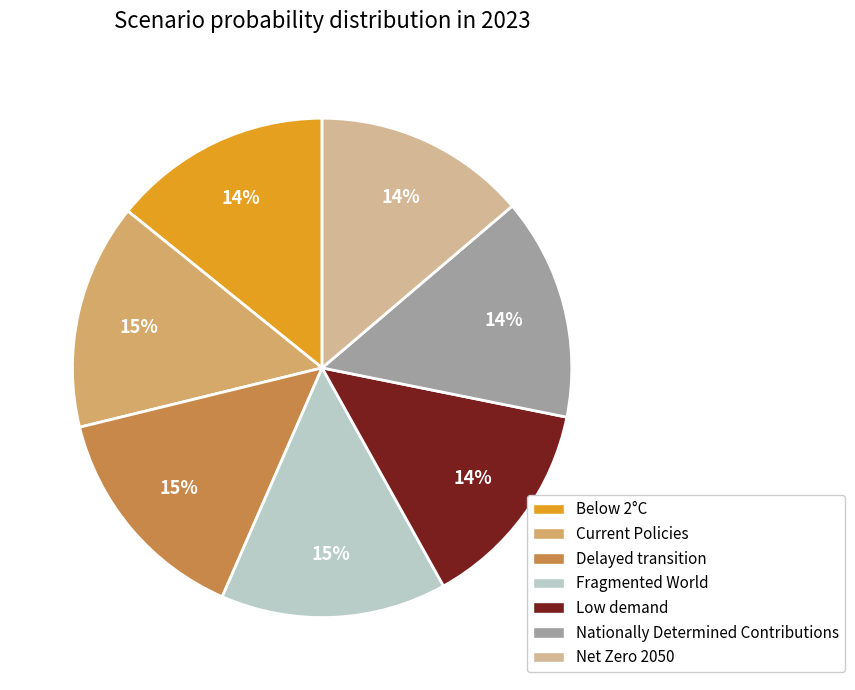

To the nearest percent, what is the average slice percentage?

14%